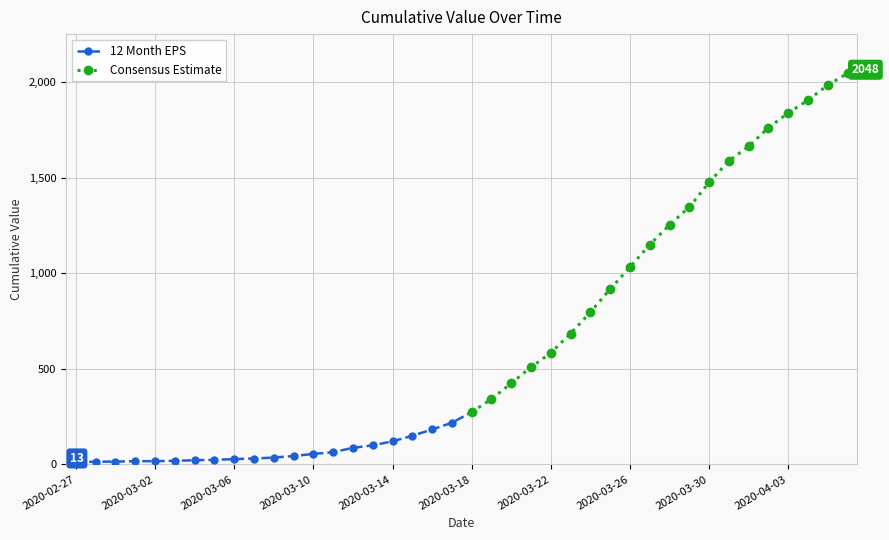

True or false: the data has more than 0 interior local peaks.

False